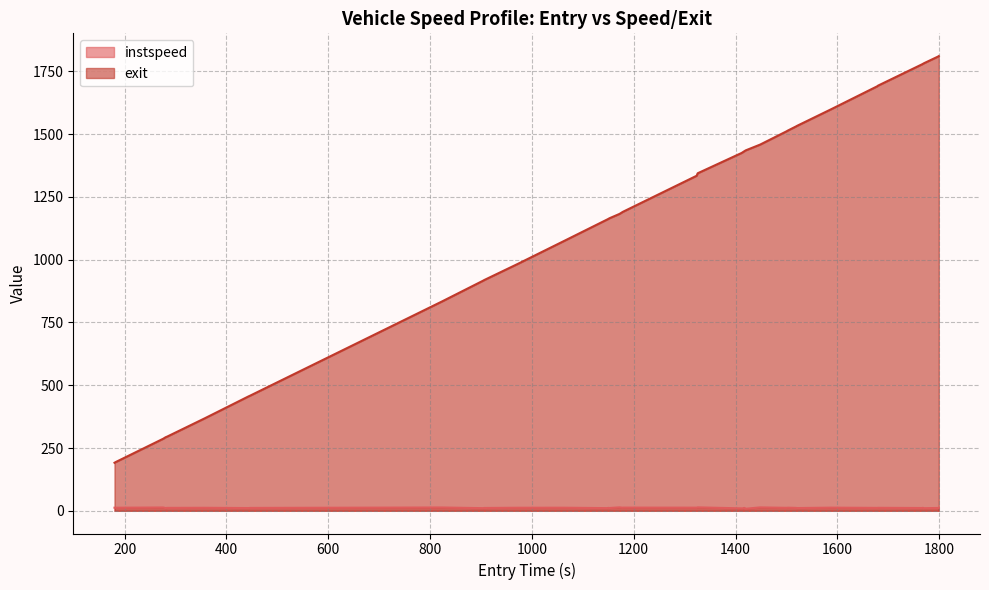

How many lines are shown in the chart?

2